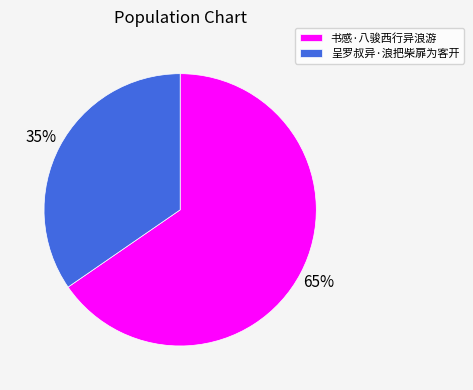

To the nearest percent, what is the combined percentage of 呈罗叔异·浪把柴扉为客开 and 书感·八骏西行异浪游?

100%